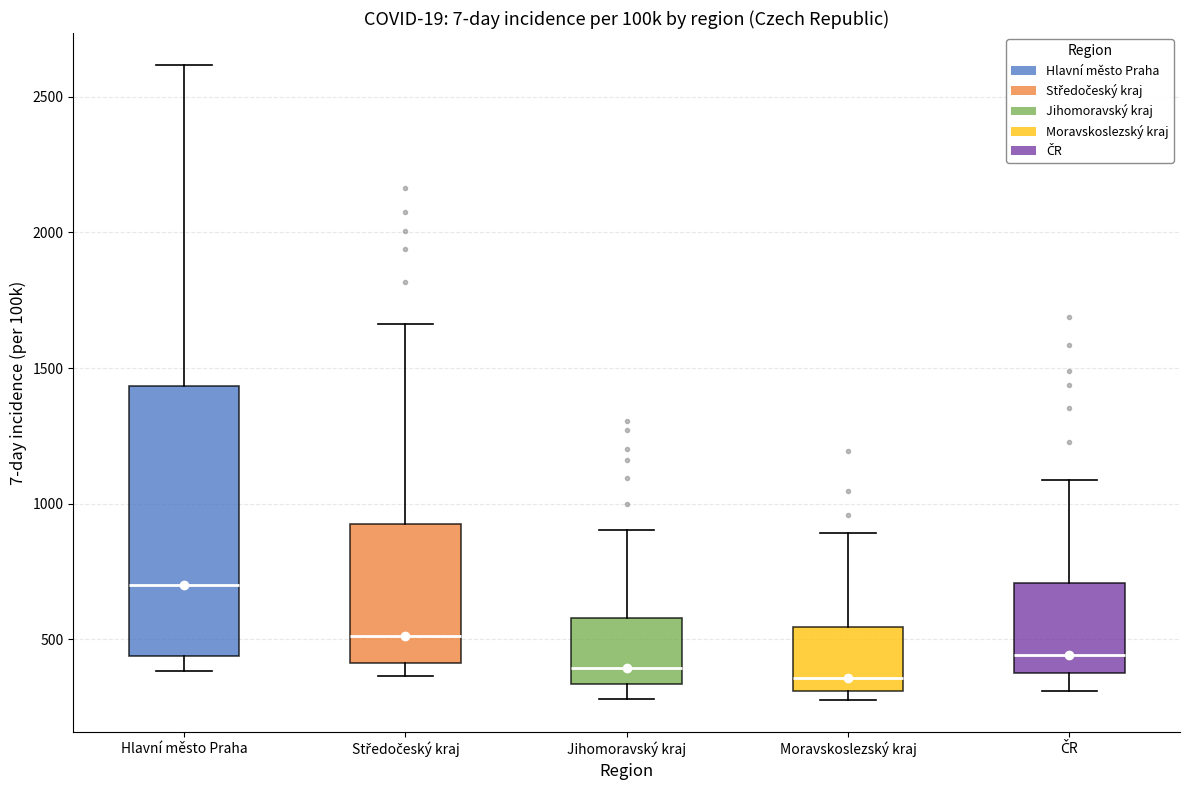

Reading left to right, read every box against the y-axis: the position of its median line, the range the box covers, and the ends of its whiskers. The values are not printed on the chart, so give them approximately, as read against the axis.

Hlavní město Praha: median 700, box 450 to 1450, whiskers 400 to 2600
Středočeský kraj: median 500, box 400 to 950, whiskers 350 to 1650
Jihomoravský kraj: median 400, box 350 to 600, whiskers 300 to 900
Moravskoslezský kraj: median 350, box 300 to 550, whiskers 300 (just below the box's lower edge) to 900
ČR: median 450, box 400 to 700, whiskers 300 to 1100